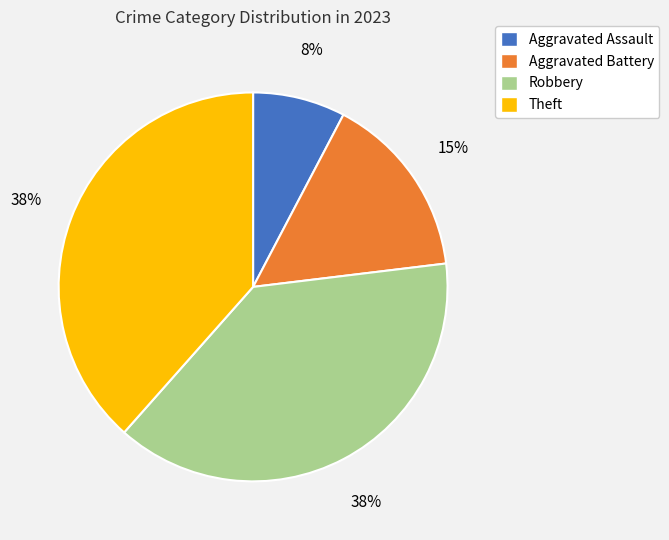

To the nearest percent, what is the difference between the Robbery and Aggravated Battery slice percentages?

23%